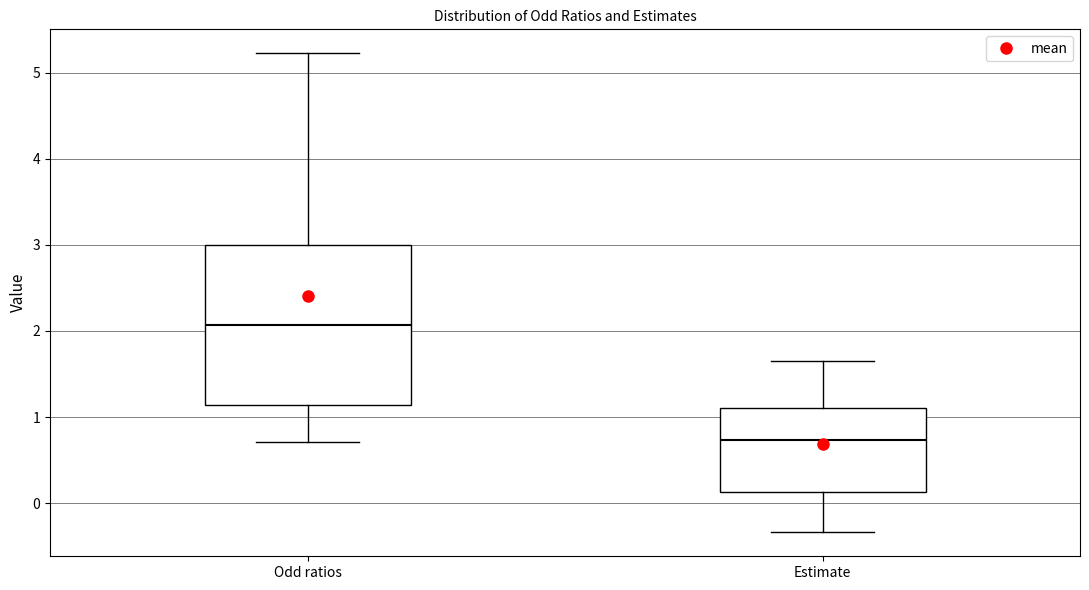

Reading left to right, transcribe this box plot: for each box, give where its median line is, the range the box spans, and where its two whiskers end, as read against the y-axis. The values are not printed on the chart, so give them approximately, as read against the axis.

Odd ratios: median 2.1, box 1.1 to 3.0, whiskers 0.7 to 5.2
Estimate: median 0.7, box 0.1 to 1.1, whiskers -0.3 to 1.7